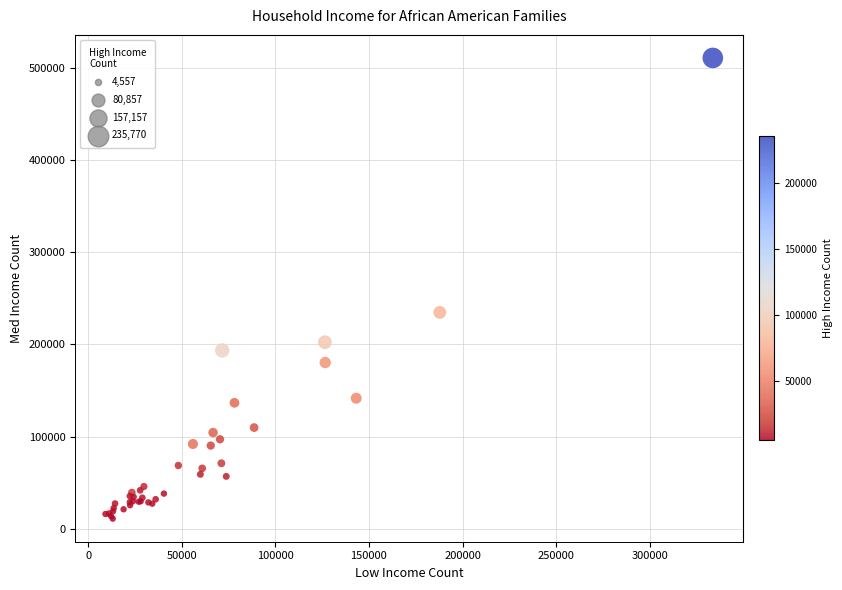

What Y value in the scatter plot is closest to 261044?

234832